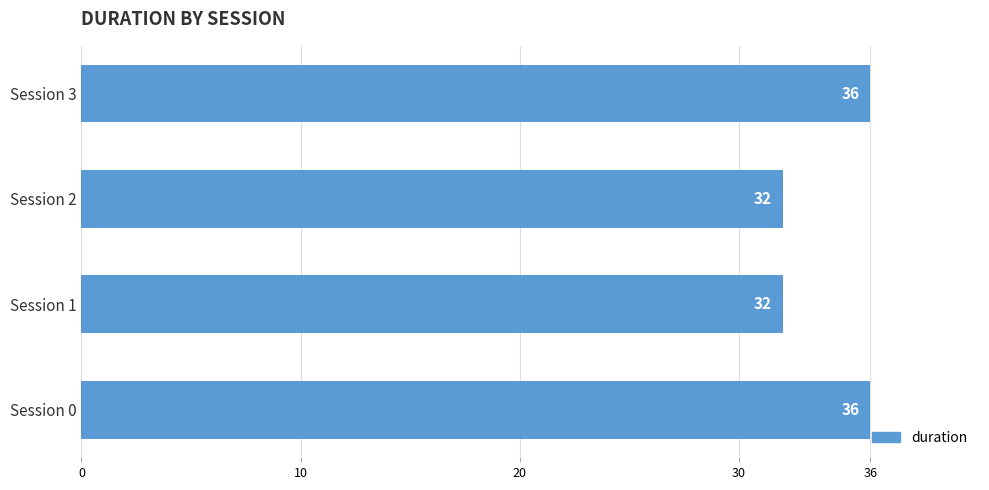

Reading top to bottom, transcribe all the data shown in this chart.

Session 3=36	Session 2=32	Session 1=32	Session 0=36